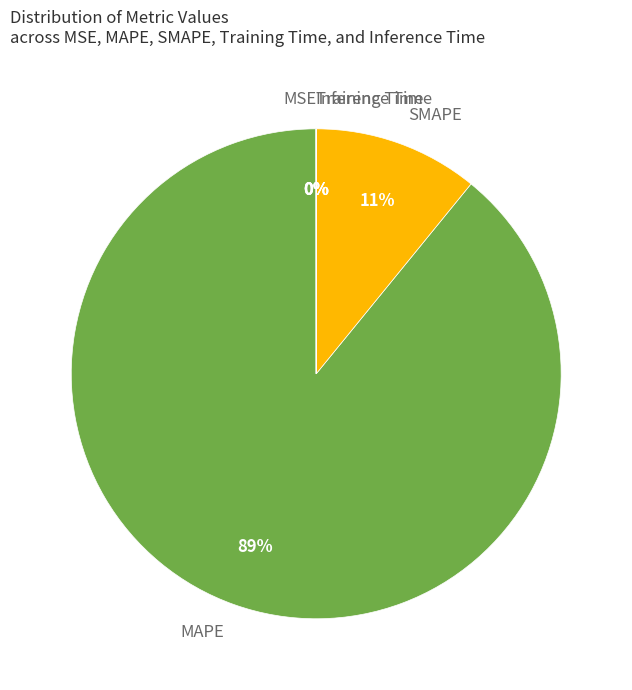

To the nearest percent, what is the difference between the largest and smallest slice percentages?

89%